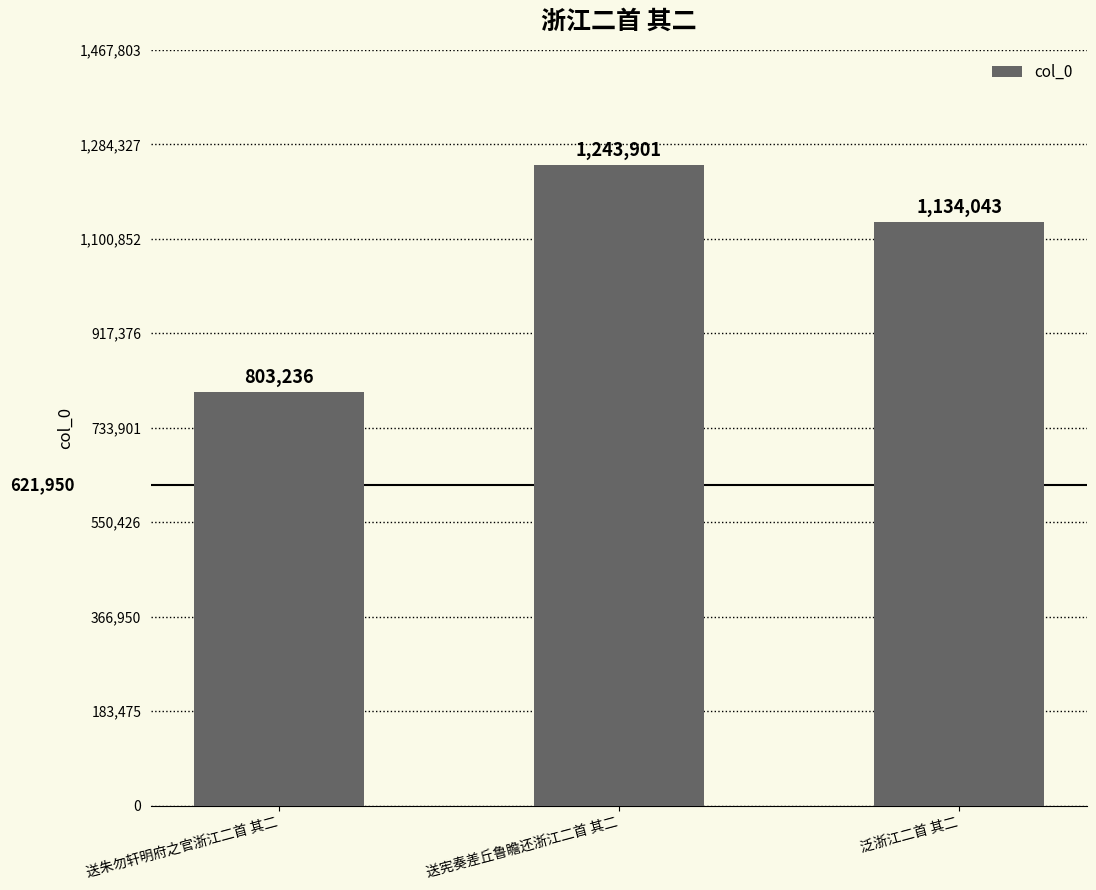

Reading left to right, what are all the values shown in this chart?

送朱勿轩明府之官浙江二首 其二=803236	送宪奏差丘鲁瞻还浙江二首 其二=1243901	泛浙江二首 其二=1134043